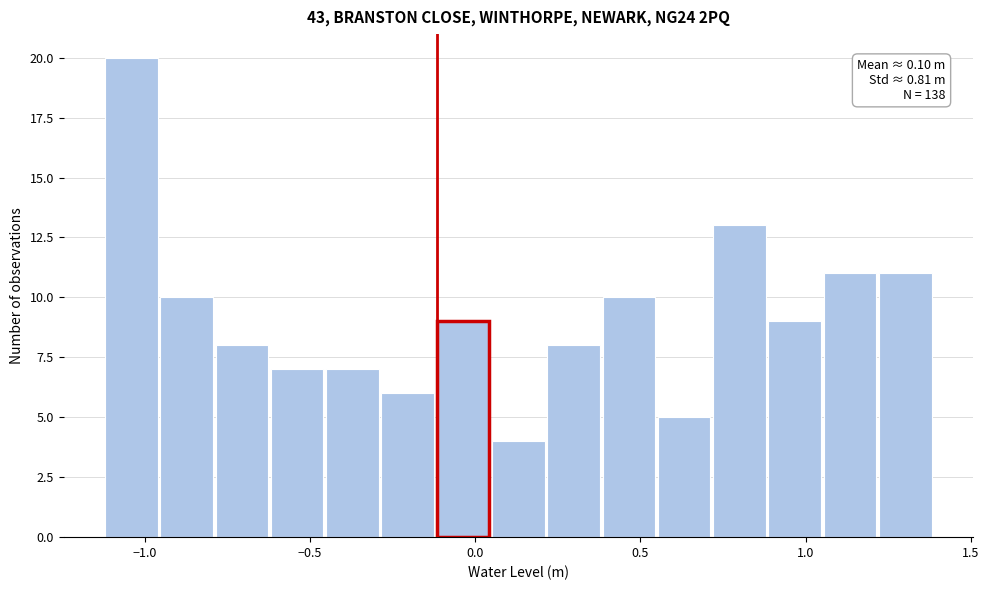

Read against the x-axis, roughly where is the centre of the tallest bar?

-1.05